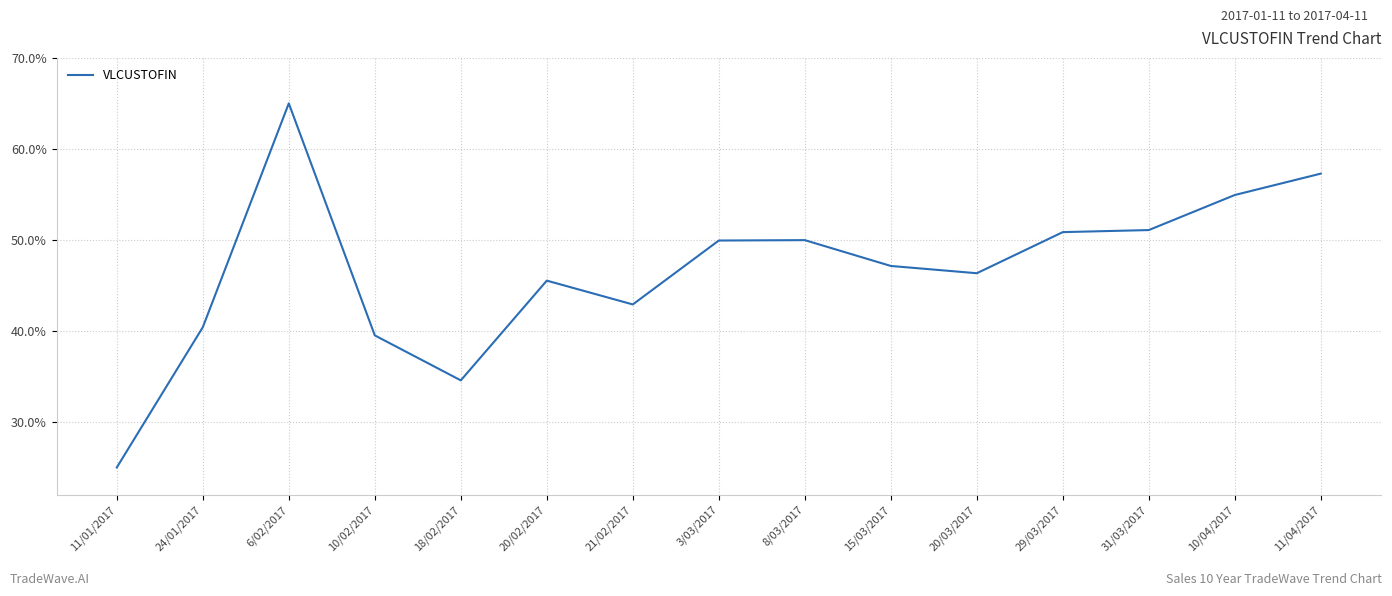

What is the greatest value displayed?

0.7